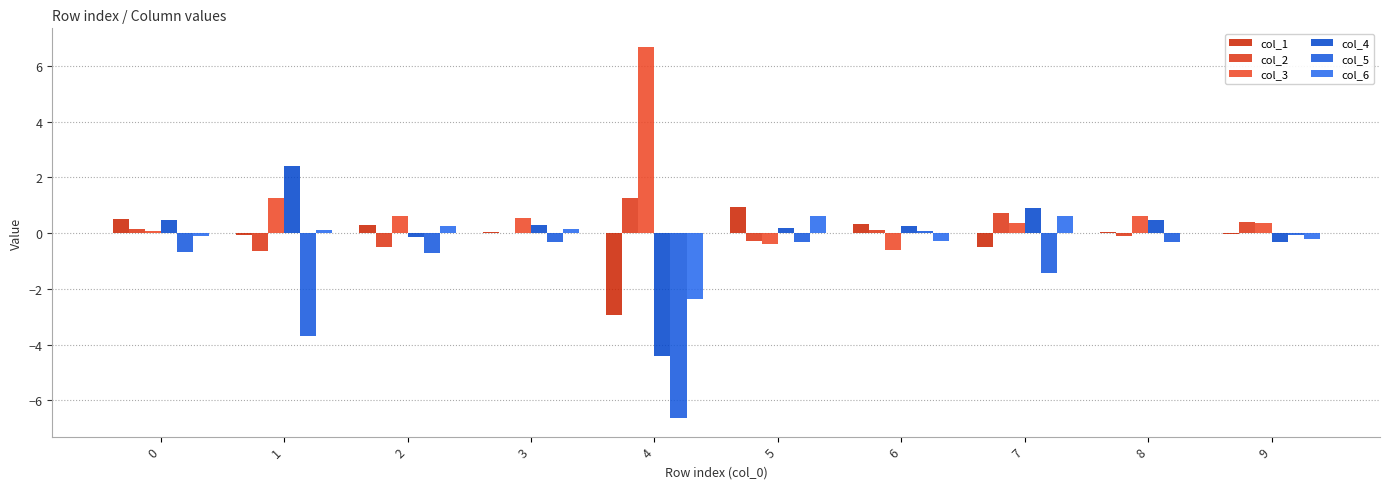

Count the number of data series in this chart.

6